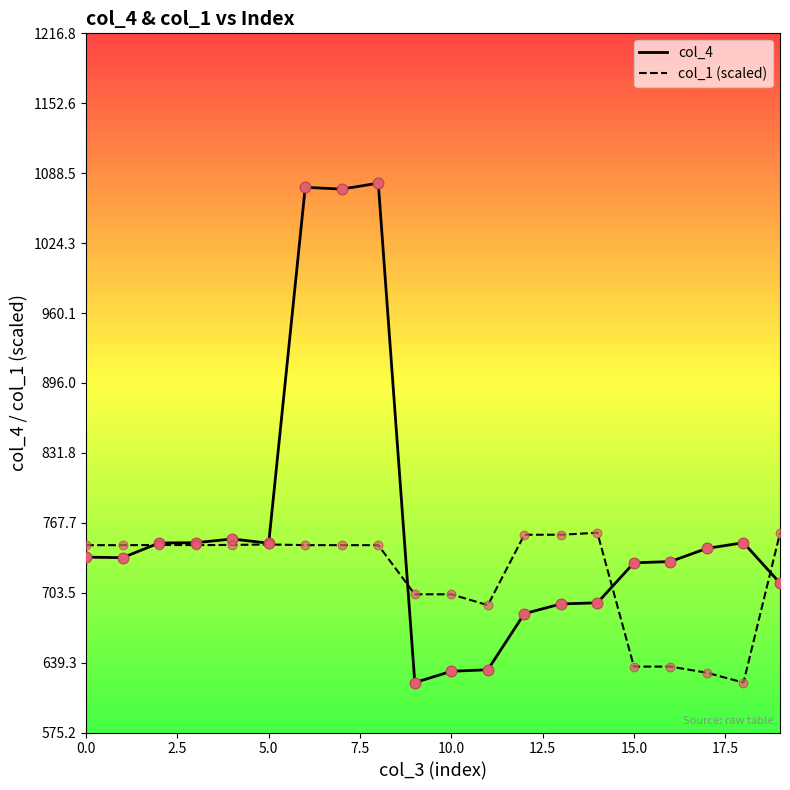

Which series has the widest spread of values?

col_4